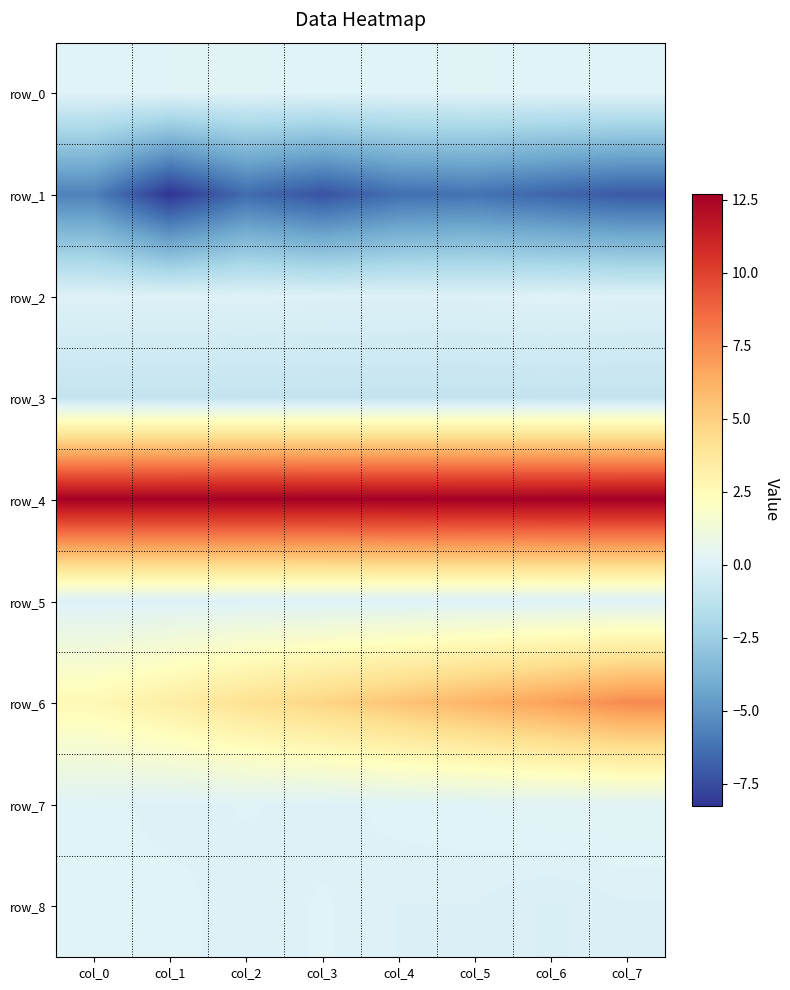

The value of row_6 at col_3 is 1.3. True or false?

False